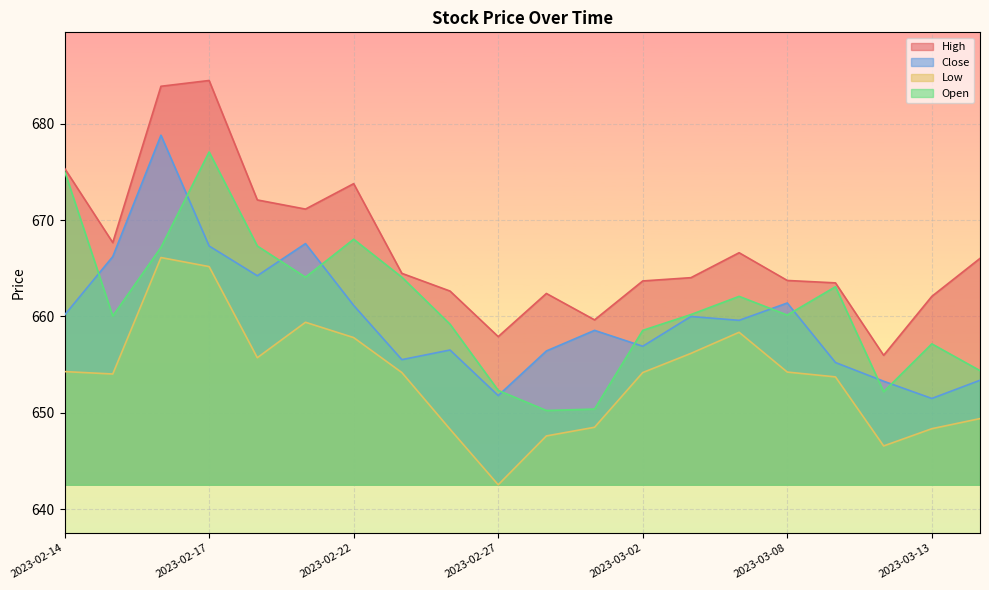

What is the highest value of the Low series?

666.1